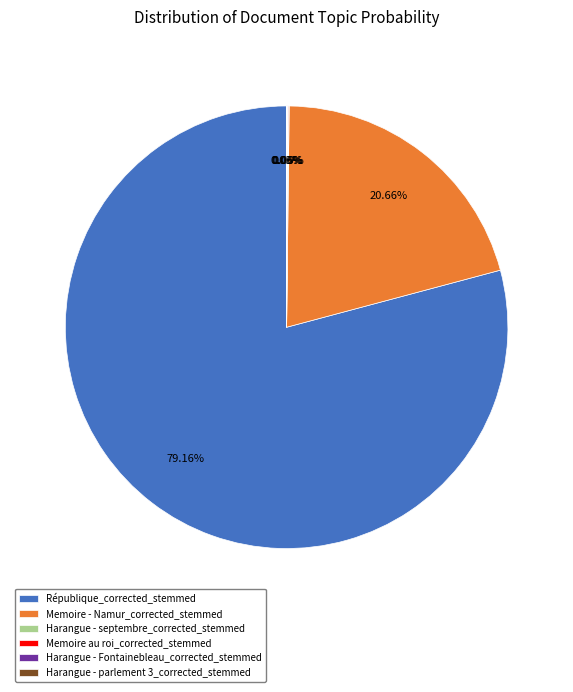

What is the largest slice in the pie chart?

République_corrected_stemmed